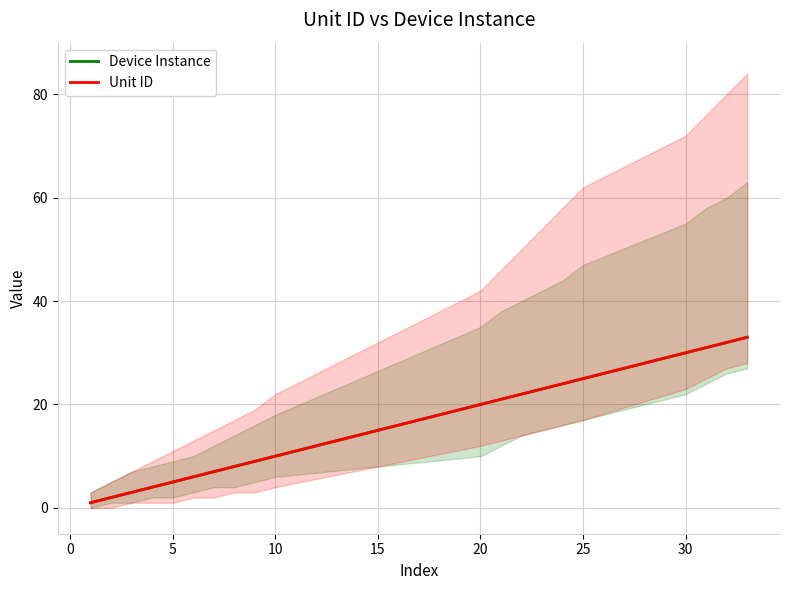

What is the difference between the maximum and minimum values in the Unit ID series?

32